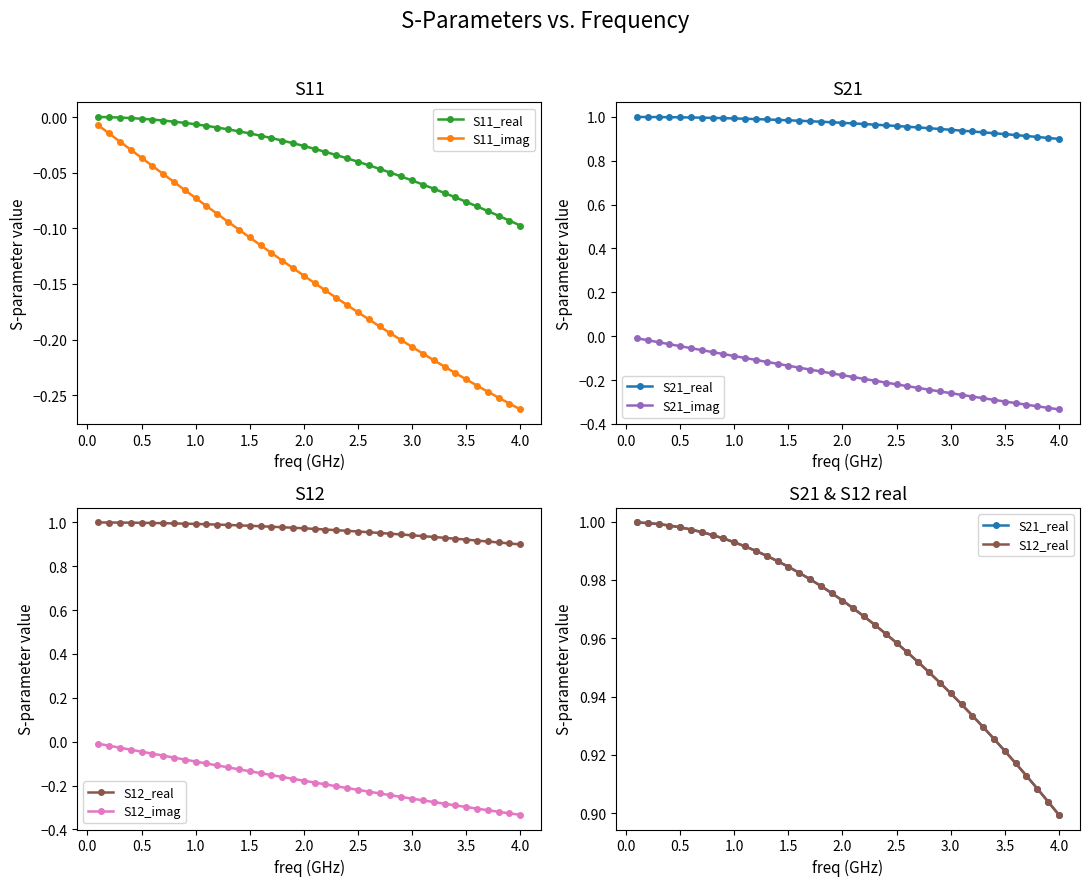

Does the chart display data point markers on the line(s)?

Yes